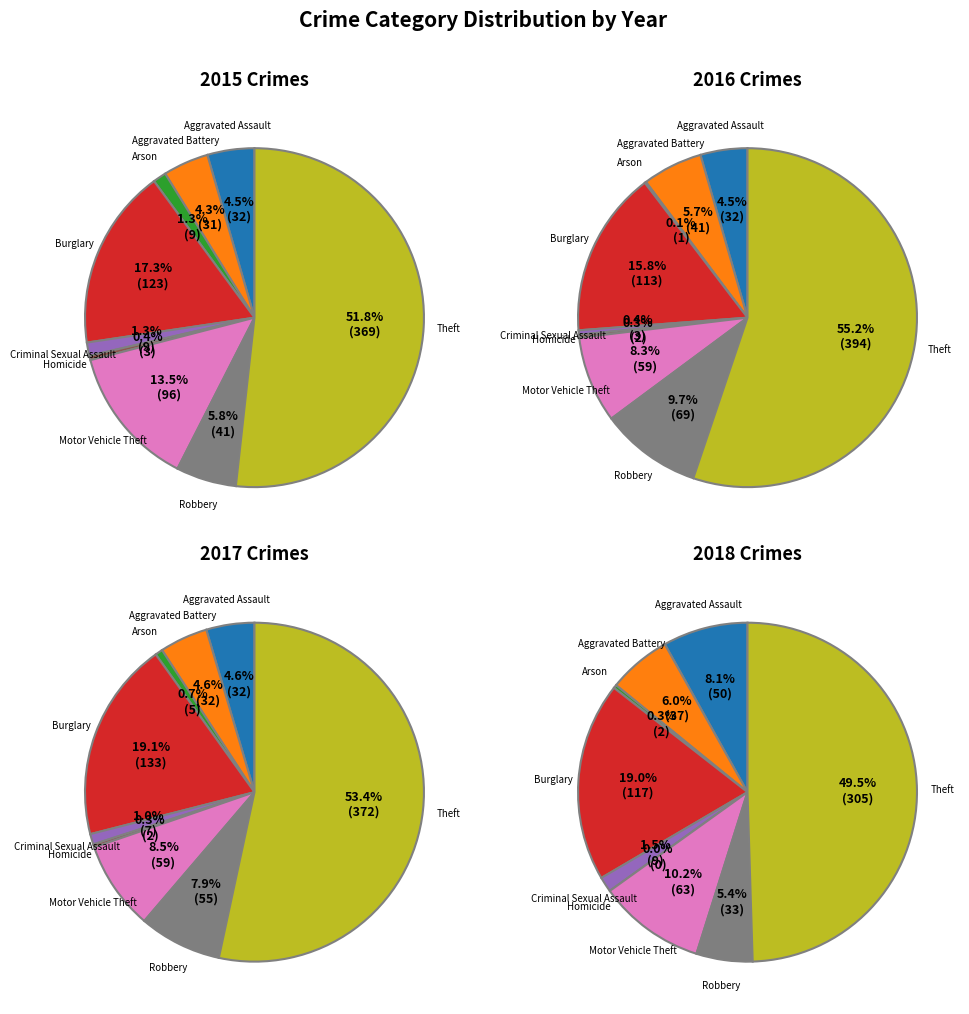

Between Homicide and Aggravated Assault, which is larger?

Aggravated Assault